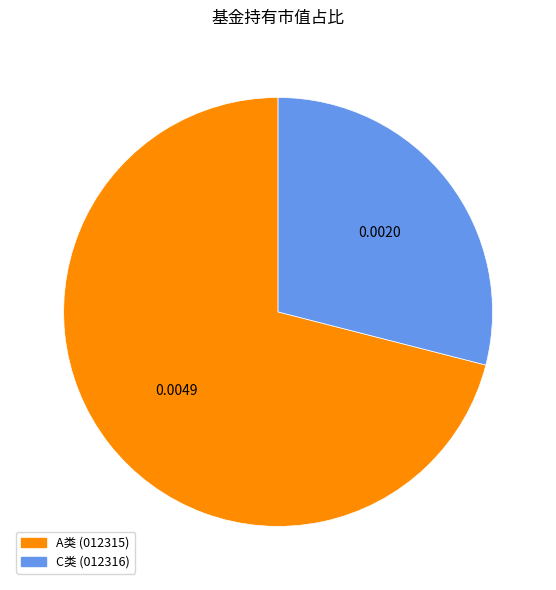

Does any single category account for the majority?

Yes